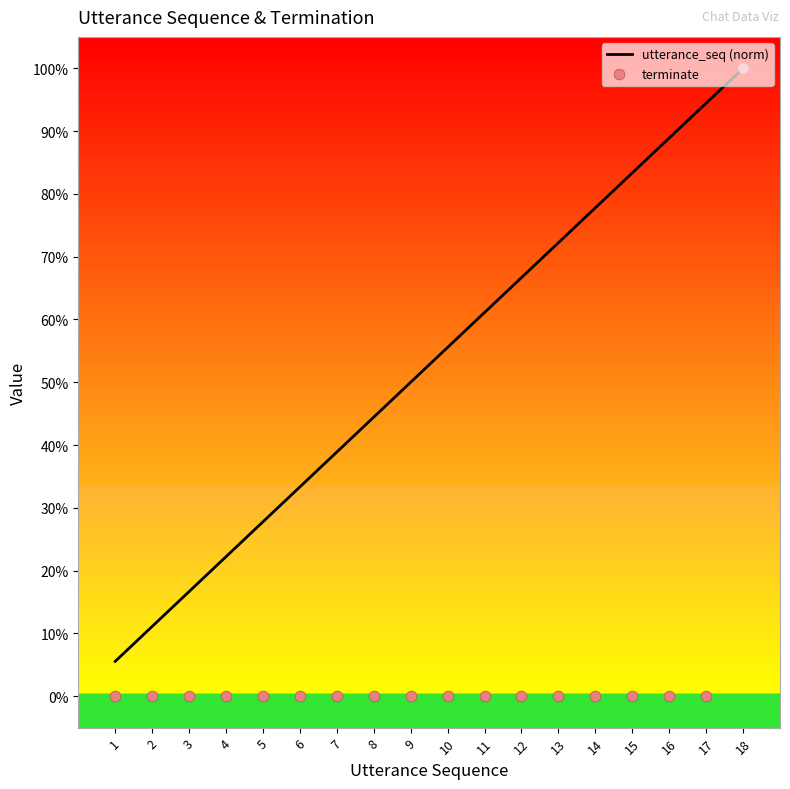

Which series has the widest spread of Y values?

terminate